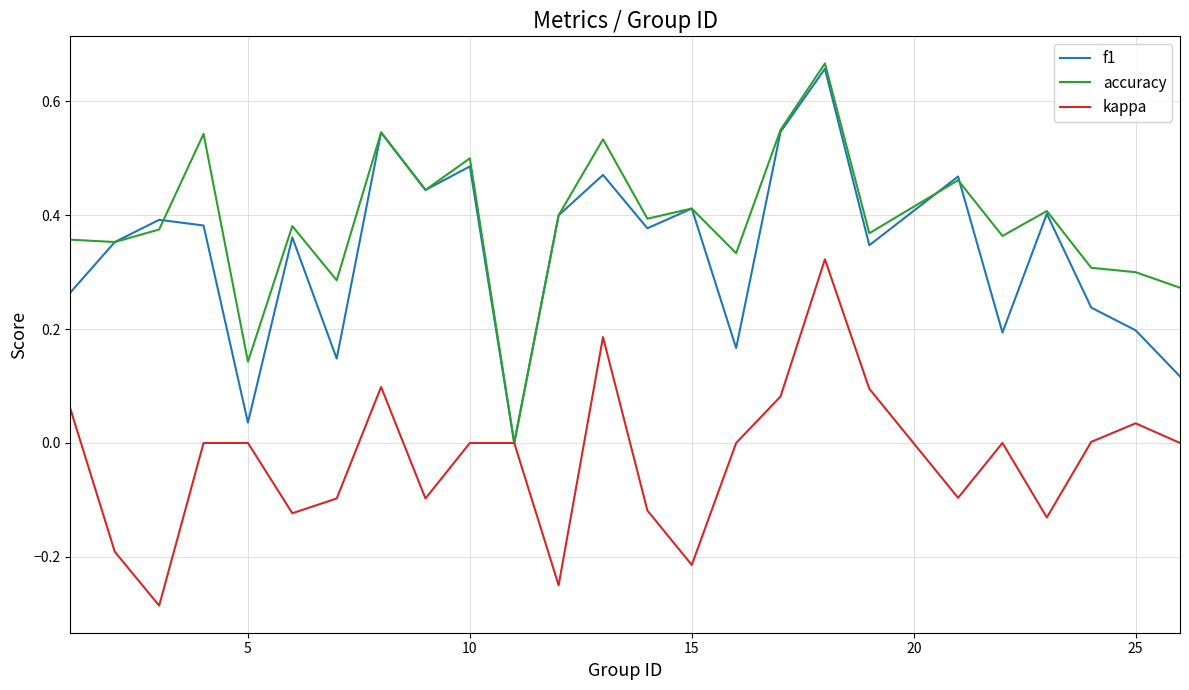

Which series has the widest spread of values?

accuracy